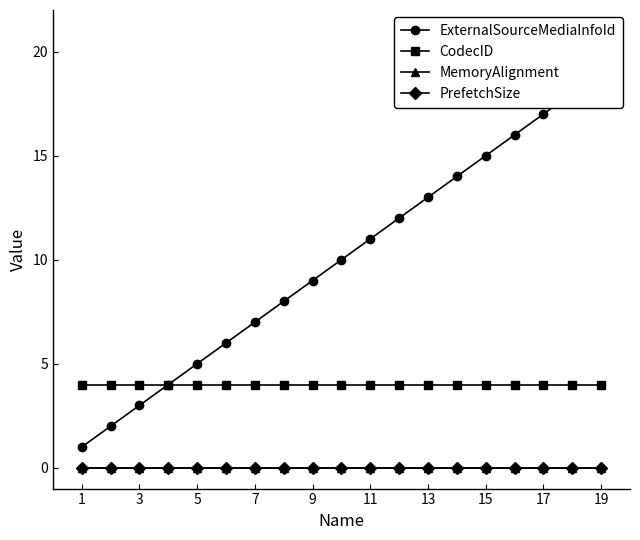

True or false: CodecID and ExternalSourceMediaInfoId intersect in this chart.

False